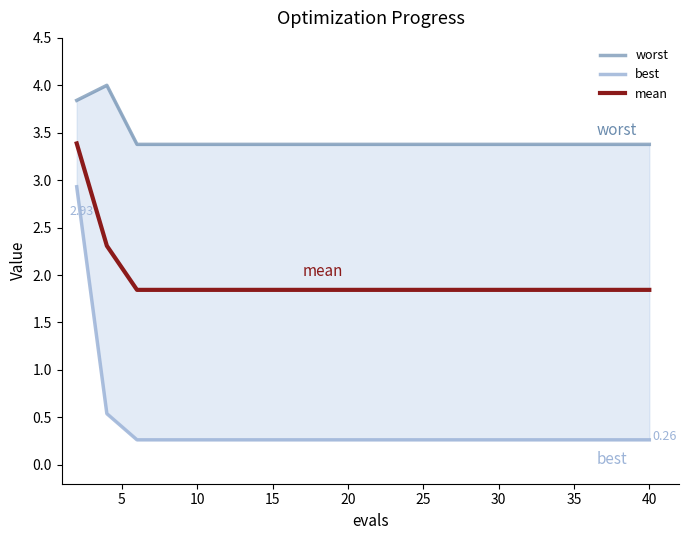

How many series are shown in this chart?

3